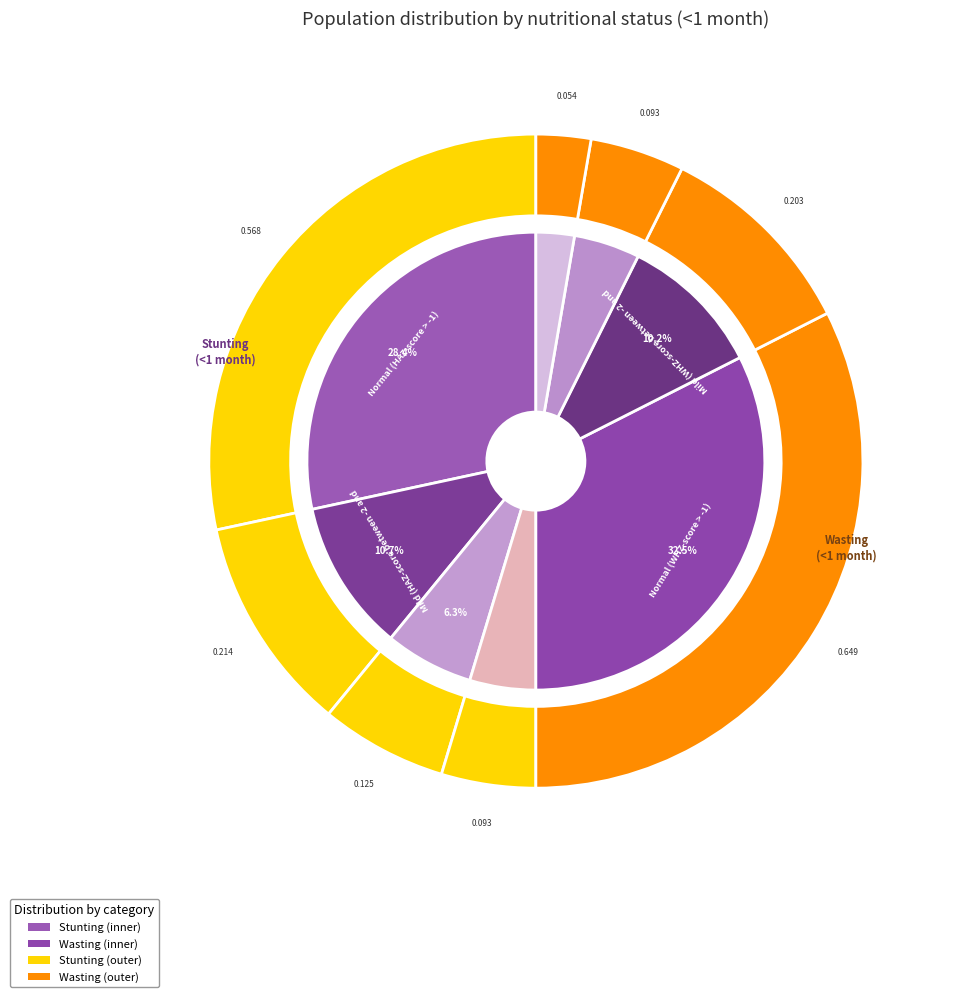

What is the total percentage of 1 and 3?

30.7%